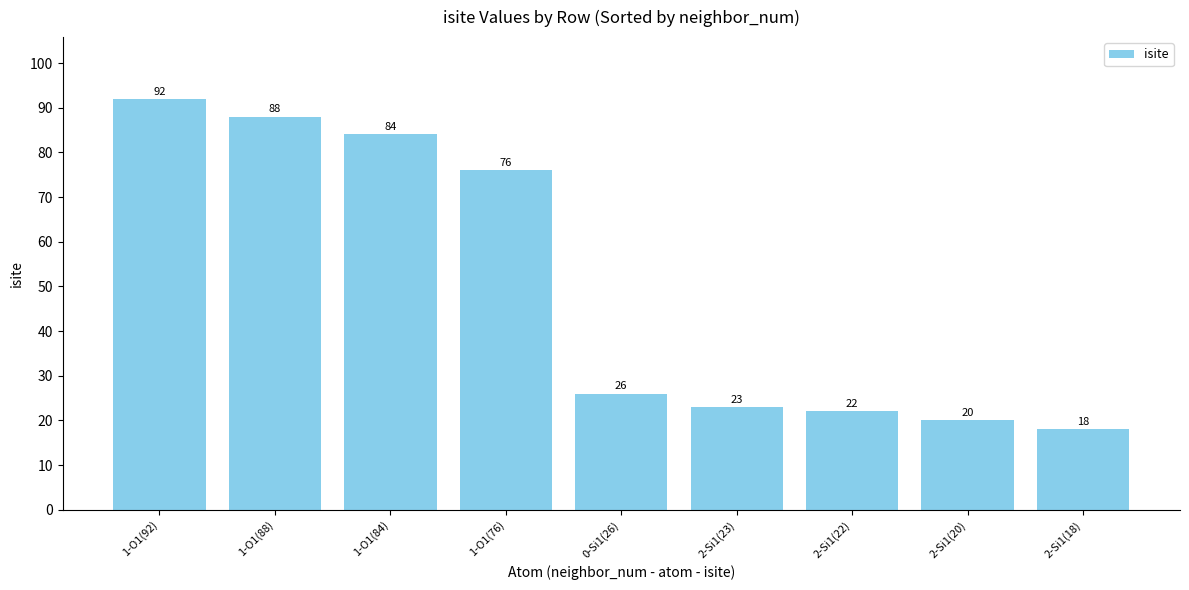

What is the value of the 3rd bar from the left?

84